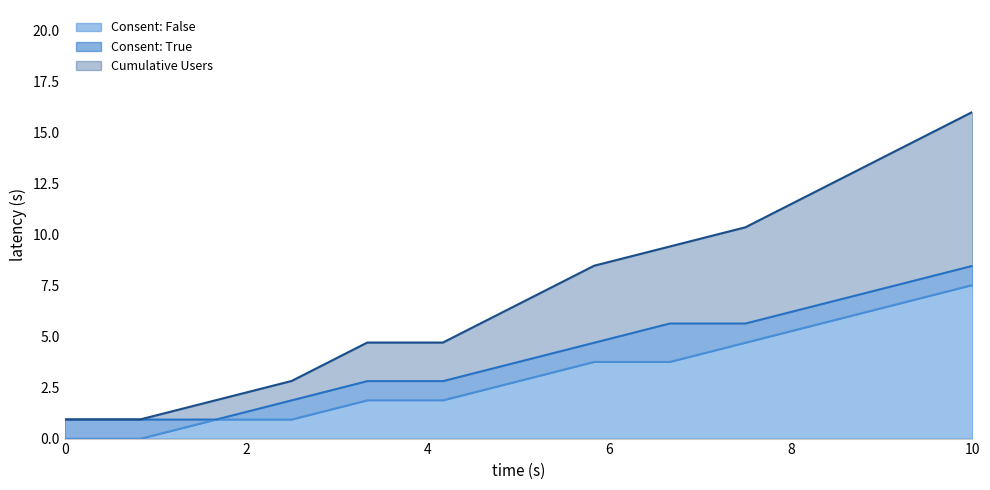

True or false: Consent: False and Consent: True cross at least once.

False